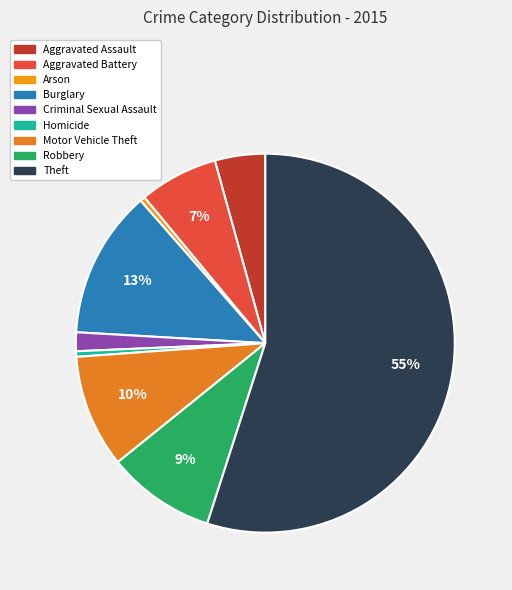

Which slice represents more than half of the pie?

Theft